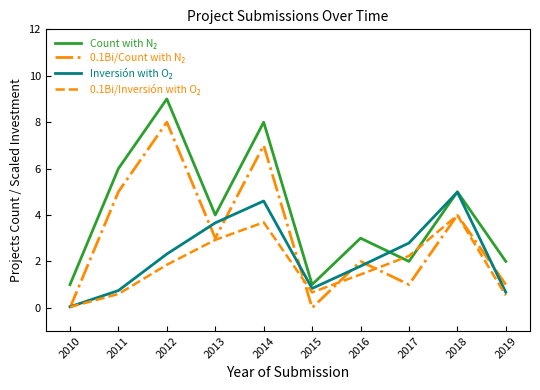

What is the spread (max minus min) of values at 2013?

1.1